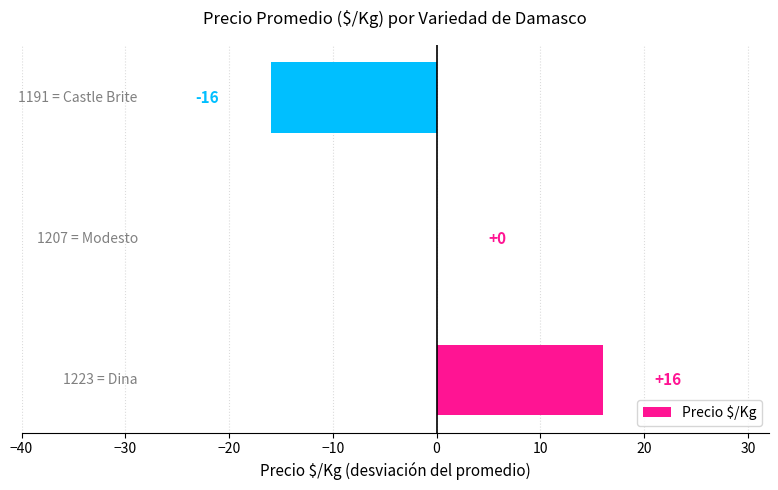

What is the greatest value displayed?

16